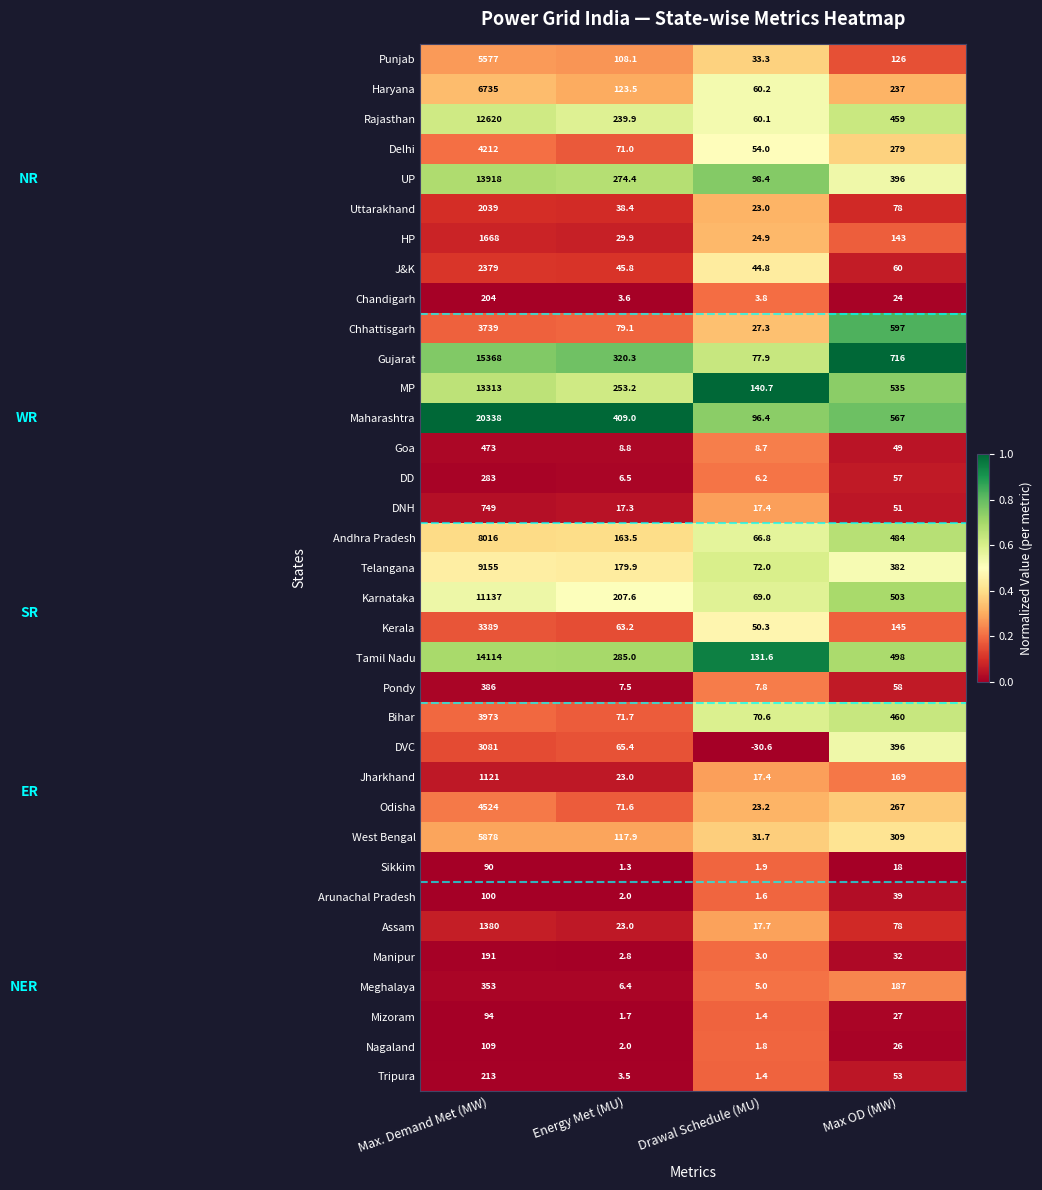

Between Max. Demand Met (MW) and Energy Met (MU), which series saw the biggest shift?

Maharashtra